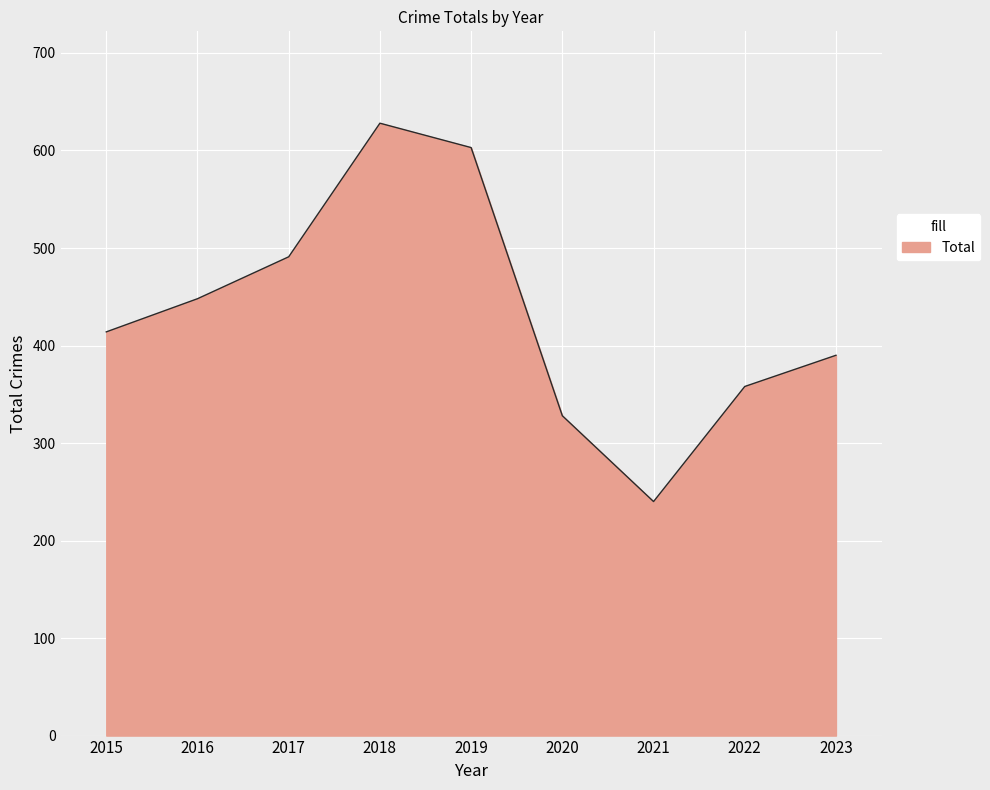

What is the change in value from 2015 to 2017?

+77